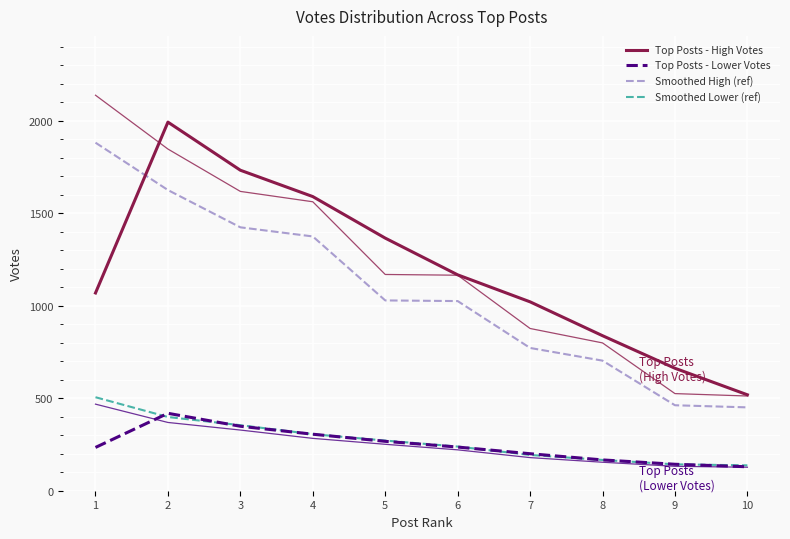

What is the difference between the second highest and second lowest values in the Top Posts - Lower Votes series?

205.5